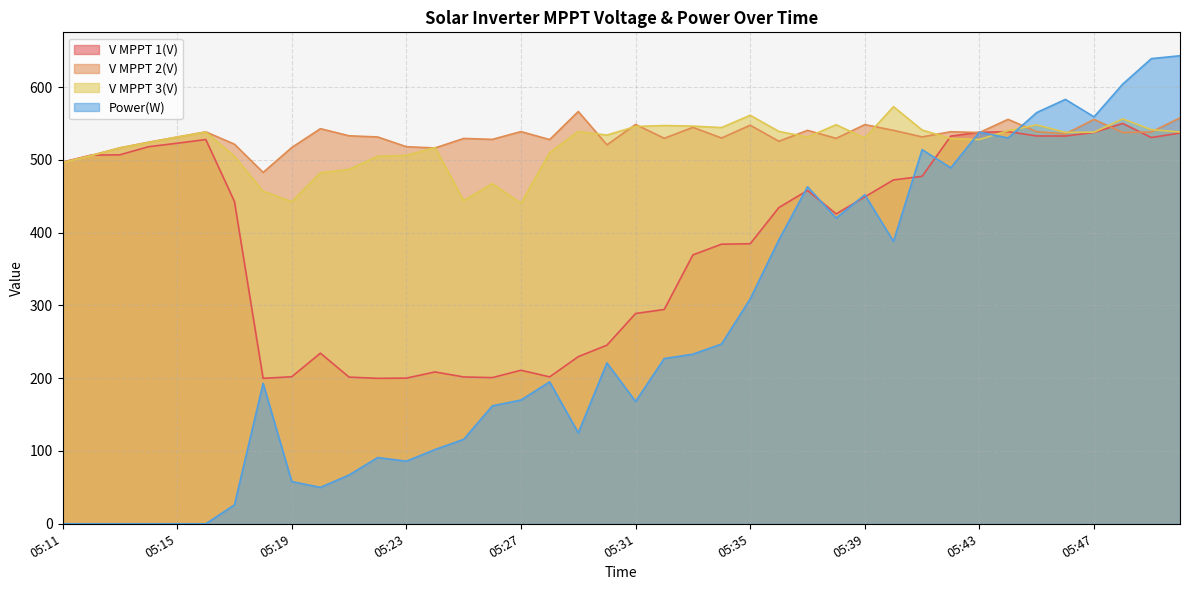

Which series has the widest spread of values?

Power(W)